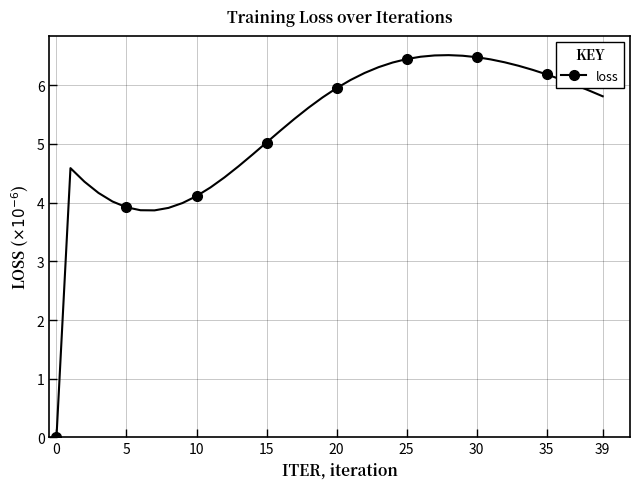

What is the sum of all values?

211.3